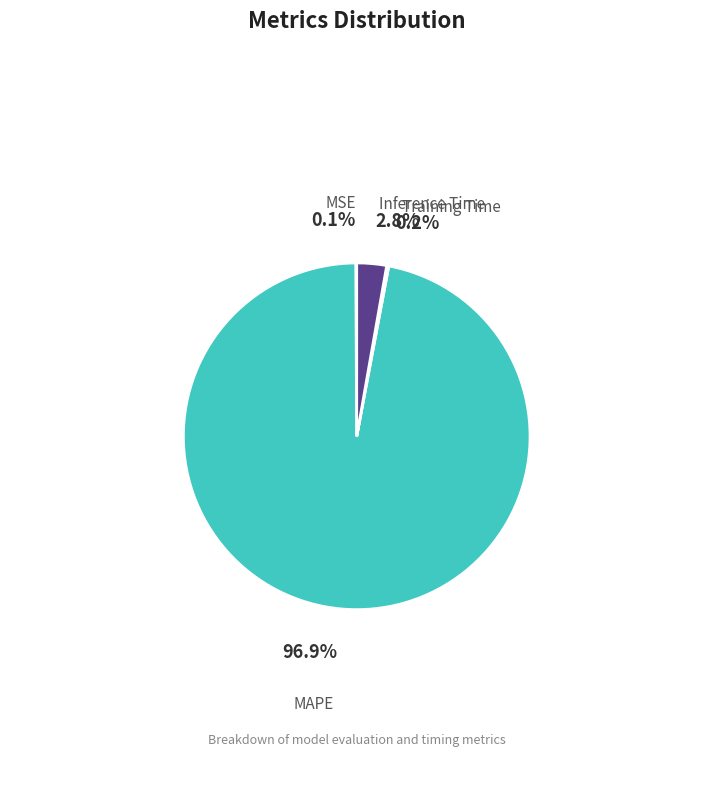

Which slice represents more than half of the pie?

MAPE